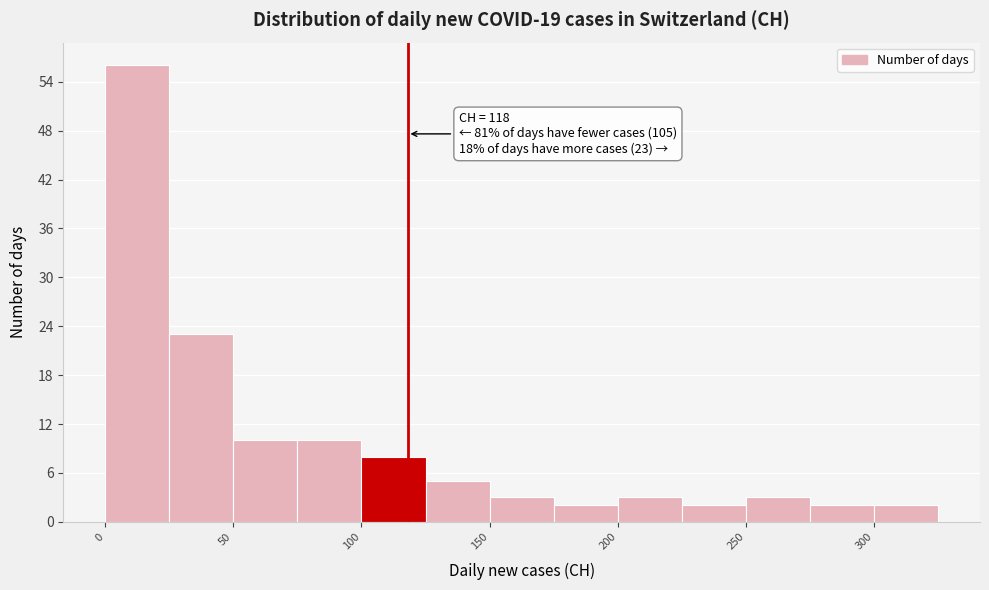

Over which range of the x-axis is the bar tallest?

0 to 25